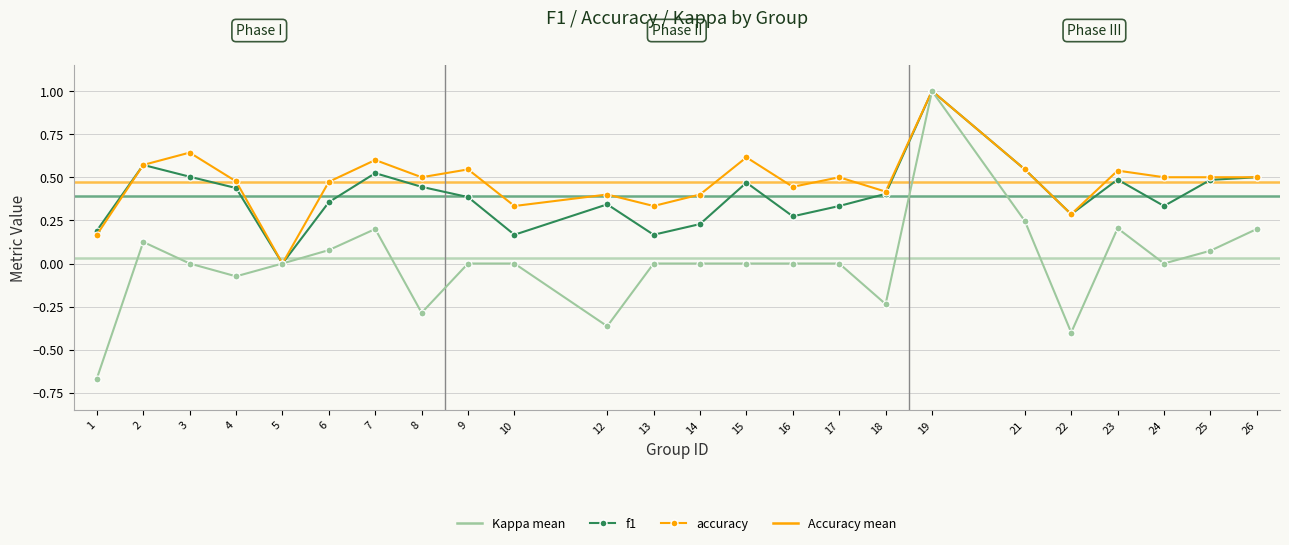

Reading left to right, list all the values displayed in this chart.

f1: 0.2	0.6	0.5	0.4	0.0	0.4	0.5	0.4	0.4	0.2	0.3	0.2	0.2	0.5	0.3	0.3	0.4	1.0	0.5	0.3	0.5	0.3	0.5	0.5
accuracy: 0.2	0.6	0.6	0.5	0.0	0.5	0.6	0.5	0.5	0.3	0.4	0.3	0.4	0.6	0.4	0.5	0.4	1.0	0.5	0.3	0.5	0.5	0.5	0.5
kappa: -0.7	0.1	0.0	-0.1	0.0	0.1	0.2	-0.3	0.0	0.0	-0.4	0.0	0.0	0.0	0.0	0.0	-0.2	1.0	0.2	-0.4	0.2	0.0	0.1	0.2